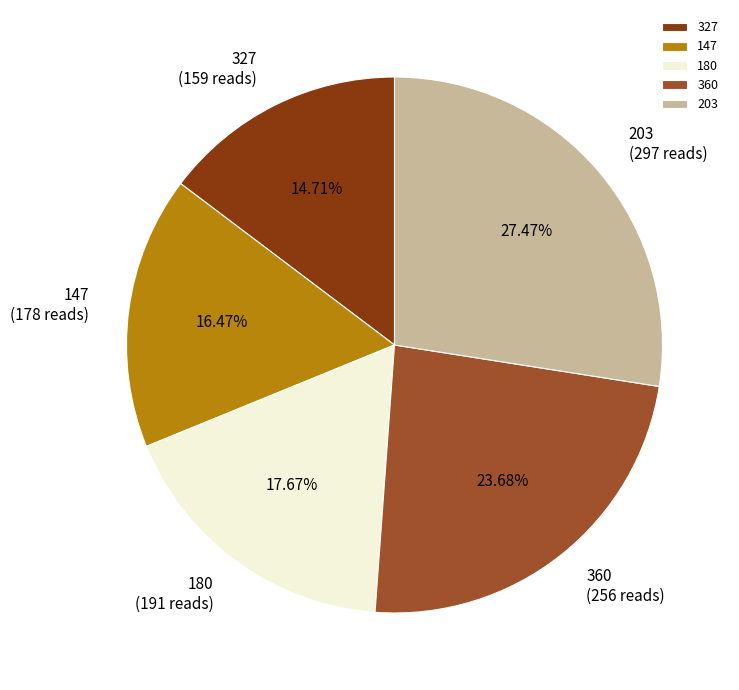

Rank the categories by value from highest to lowest.

203, 360, 180, 147, 327